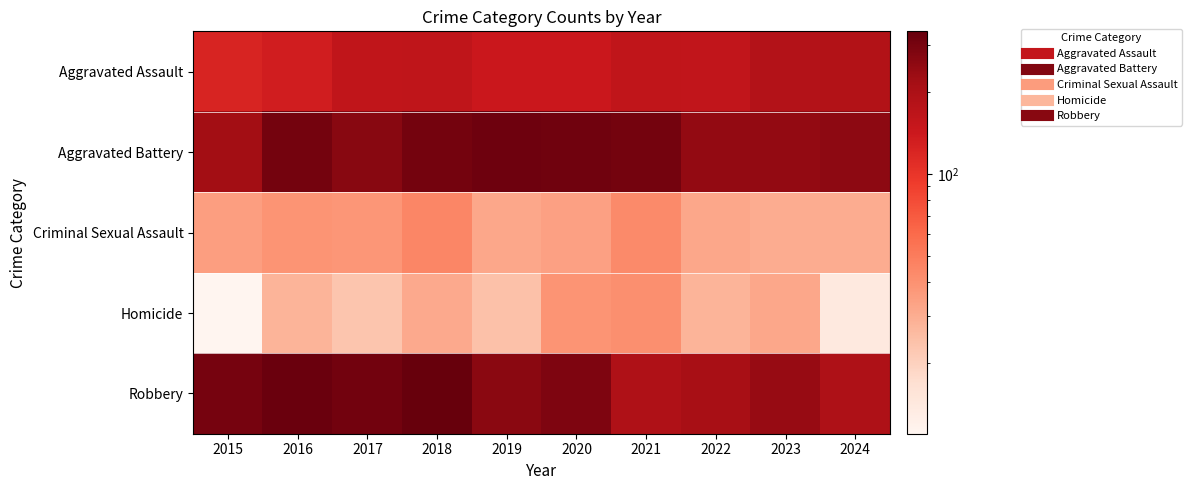

Reading left to right, what are all the values shown in this chart?

Aggravated Assault: 2015=122	2016=133	2017=161	2018=162	2019=143	2020=144	2021=160	2022=158	2023=185	2024=189
Aggravated Battery: 2015=220	2016=305	2017=267	2018=302	2019=315	2020=311	2021=305	2022=246	2023=246	2024=255
Criminal Sexual Assault: 2015=35	2016=39	2017=38	2018=45	2019=32	2020=34	2021=43	2022=32	2023=30	2024=30
Homicide: 2015=11	2016=28	2017=23	2018=31	2019=24	2020=39	2021=41	2022=28	2023=32	2024=14
Robbery: 2015=301	2016=324	2017=308	2018=336	2019=263	2020=285	2021=192	2022=208	2023=239	2024=195